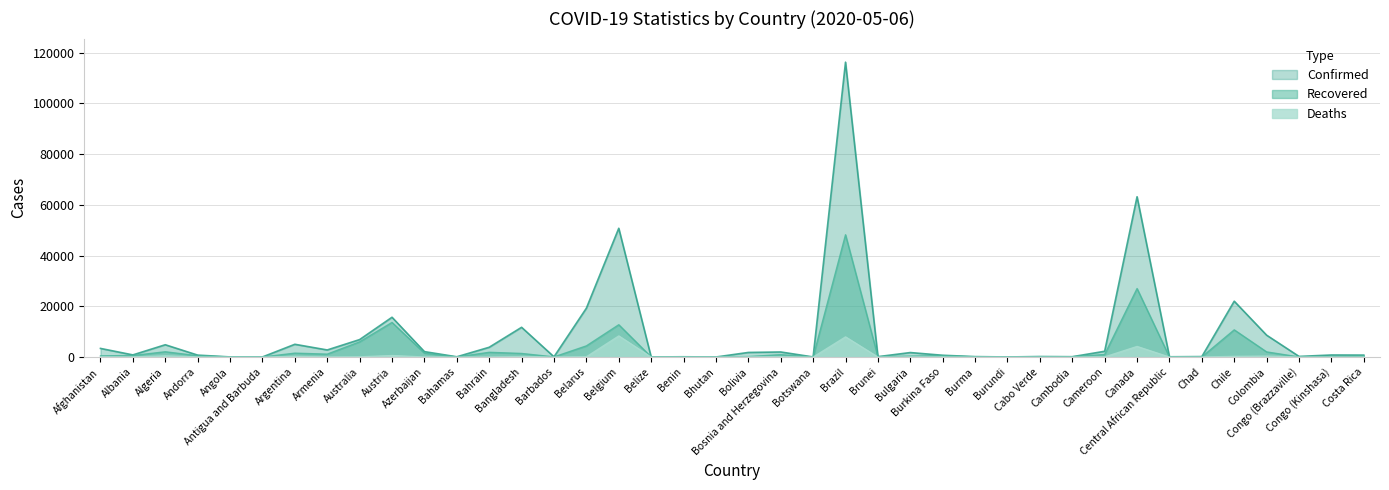

What is the difference between the highest and lowest values at Cameroon?

2201